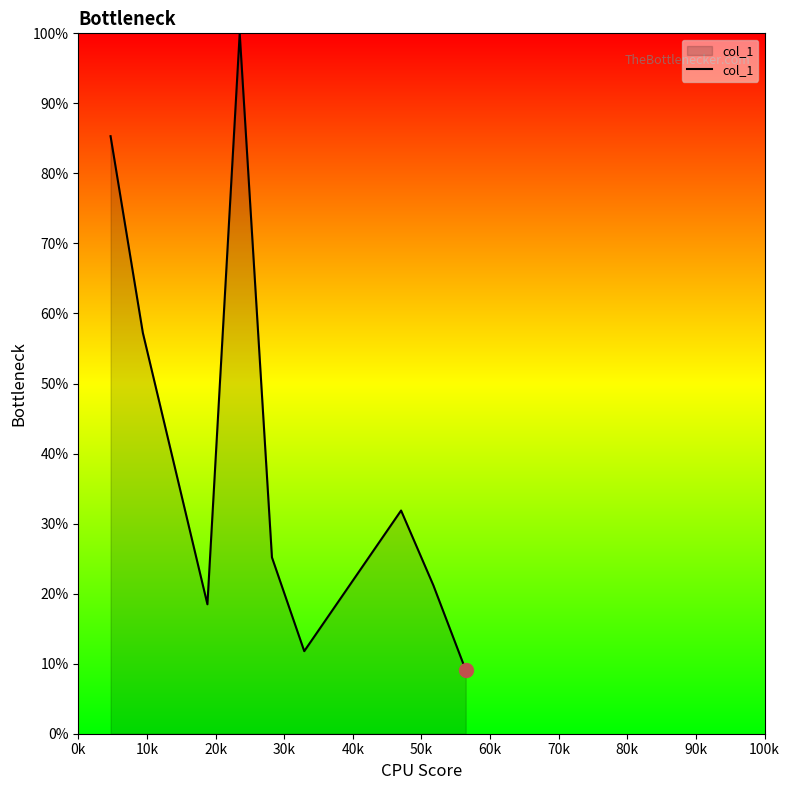

Reading left to right, extract all data points from this chart.

0.9	0.6	0.2	1.0	0.3	0.1	0.3	0.2	0.1